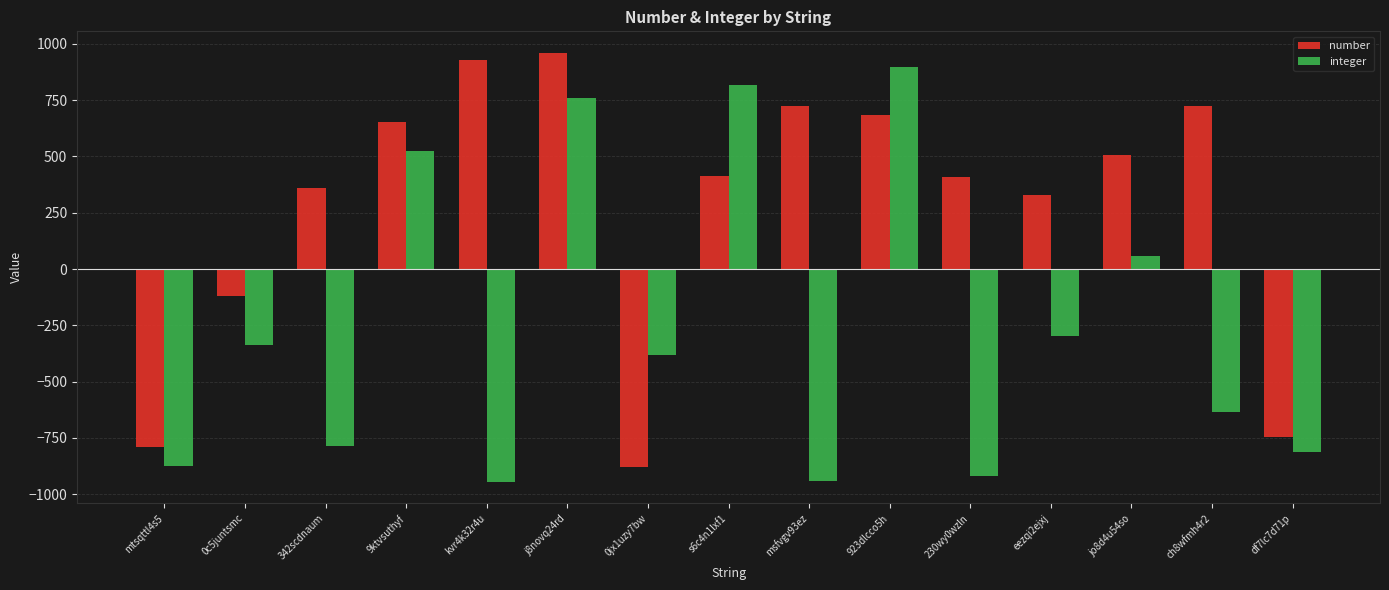

At 0c5juntsmc, list the series in order from largest to smallest.

number, integer